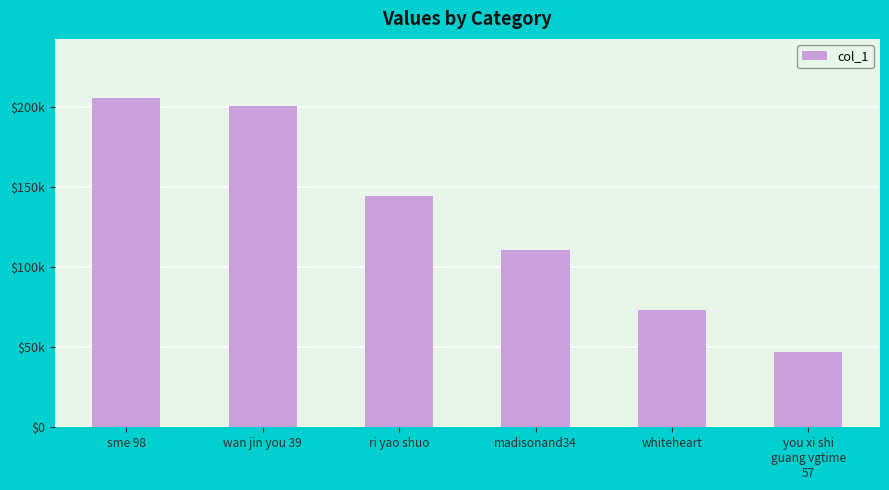

What is the difference between the maximum and minimum values?

158432